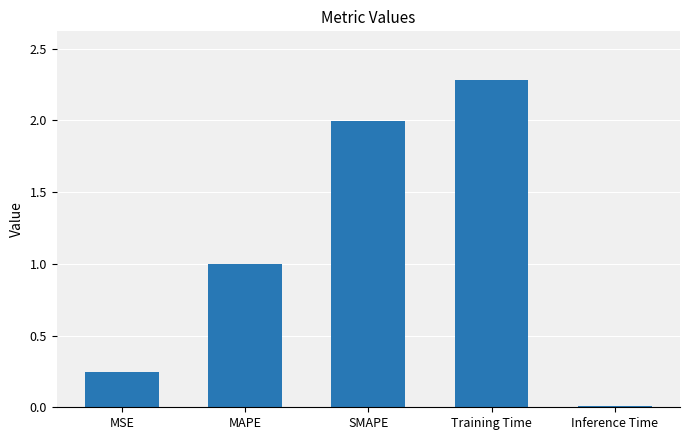

Rank the categories by value from highest to lowest.

Training Time, SMAPE, MAPE, MSE, Inference Time